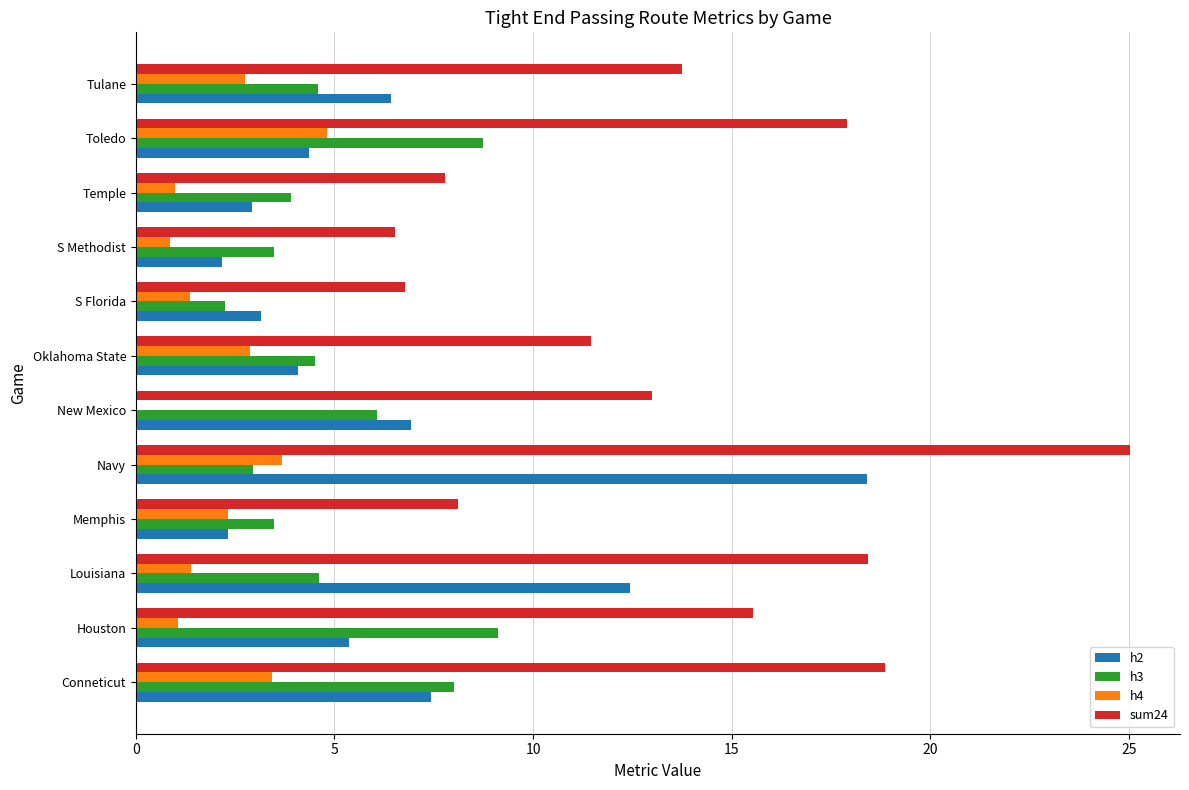

At which label is sum24 closest to 15?

Houston